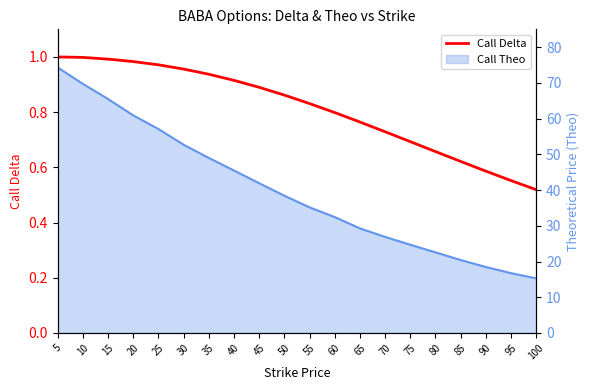

What is the difference between the values at 75 and 10?

0.3